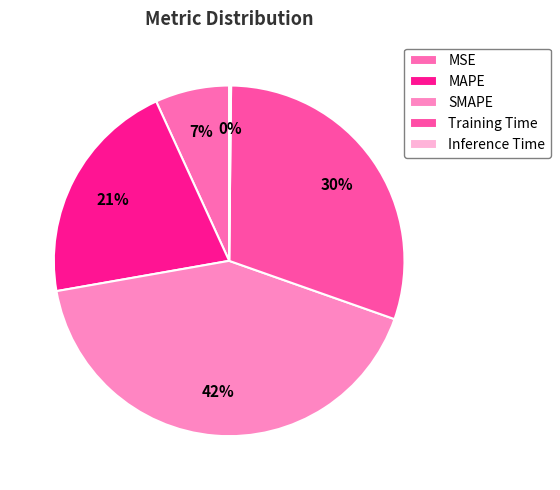

Is it true that SMAPE is 42% of the pie?

True